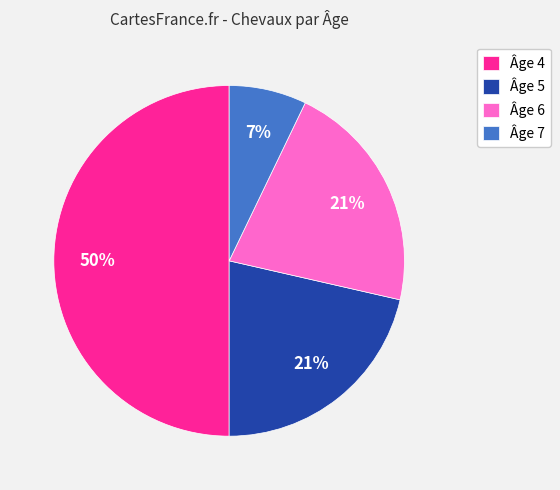

True or false: Âge 7 accounts for 7% of the total.

True